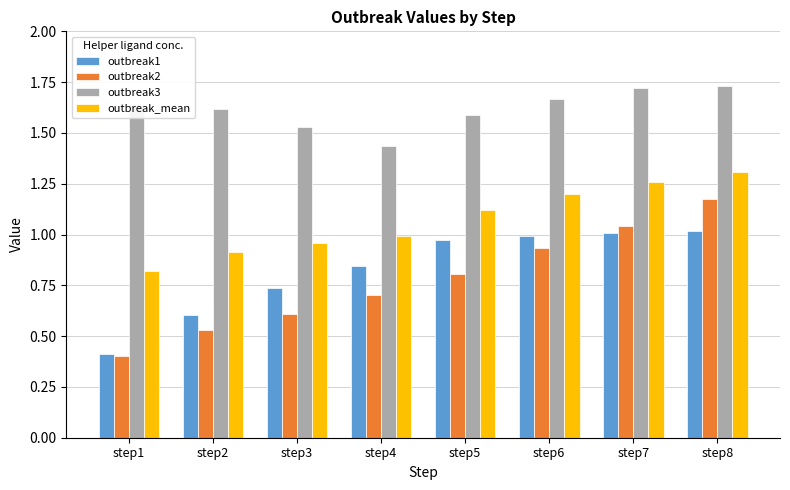

Is it true that outbreak_mean equals 0.7 at step8?

False